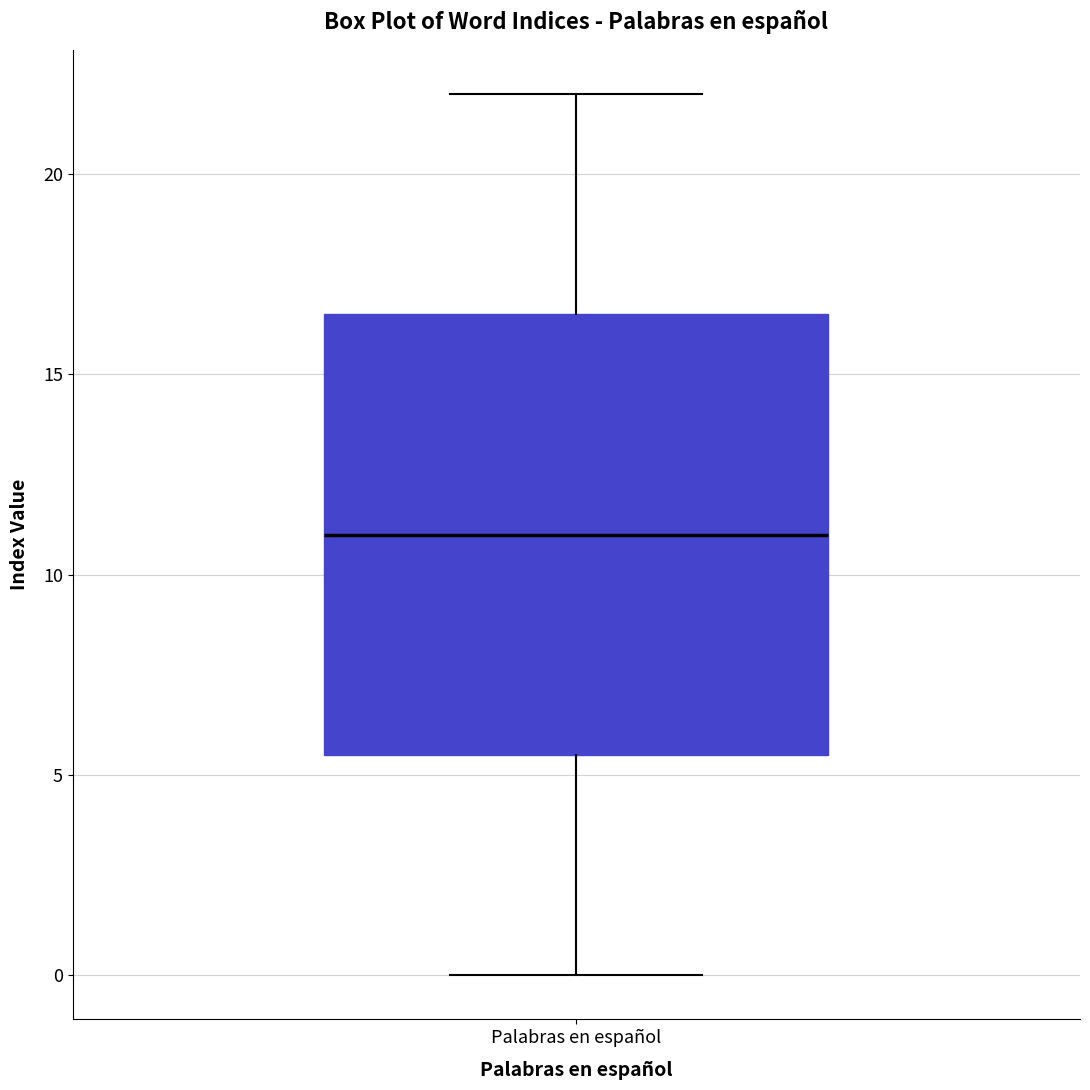

Where does the upper whisker of the box for Palabras en español end on the y-axis? The values are not printed on the chart, so give them approximately, as read against the axis.

22.0